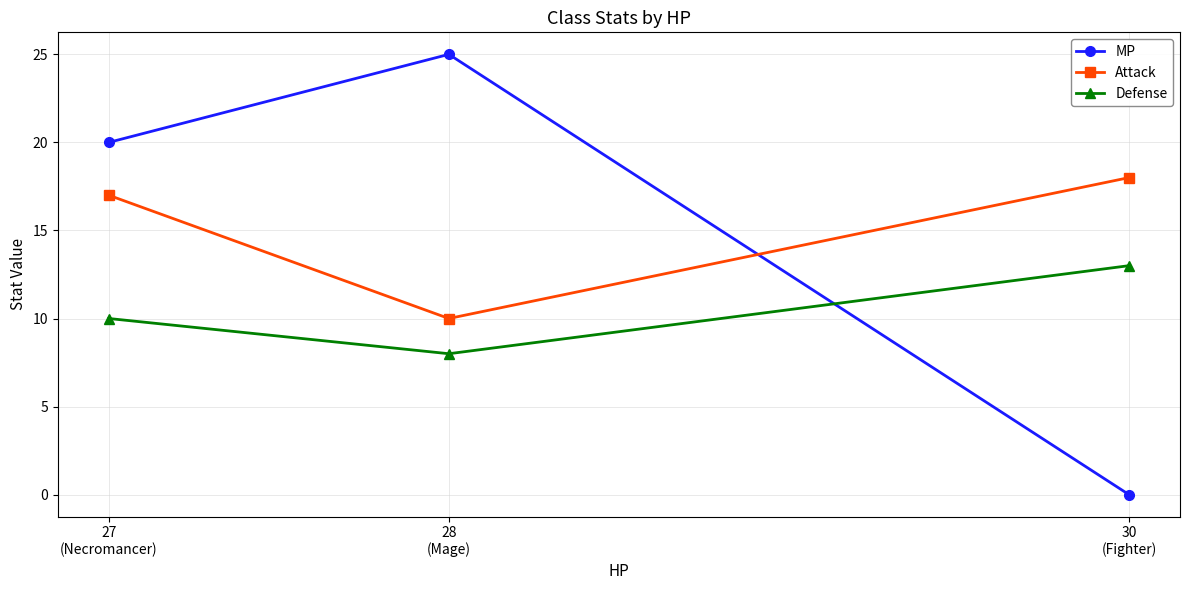

Reading left to right, transcribe all the data shown in this chart.

MP: 27
(Necromancer)=20	28
(Mage)=25	30
(Fighter)=0
Attack: 27
(Necromancer)=17	28
(Mage)=10	30
(Fighter)=18
Defense: 27
(Necromancer)=10	28
(Mage)=8	30
(Fighter)=13